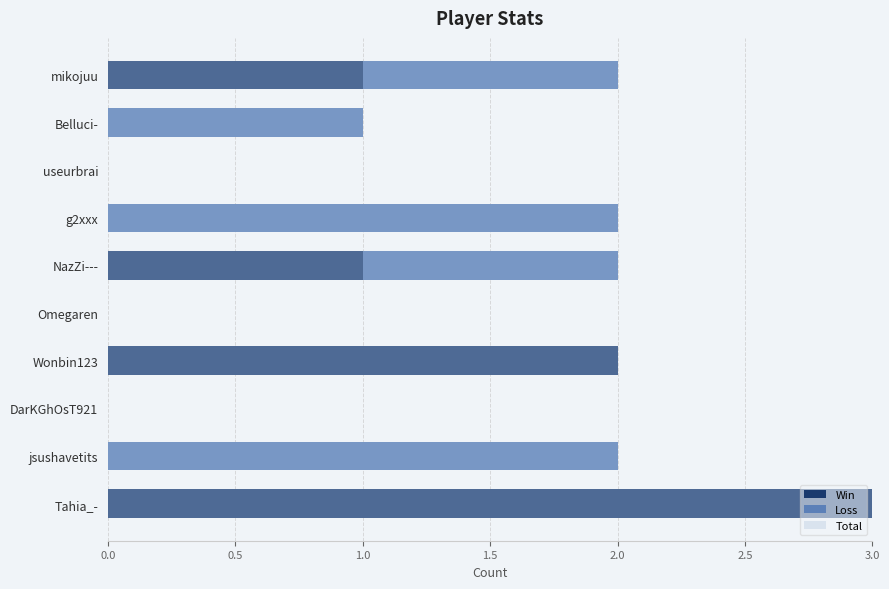

How many data points in Total are less than 2?

4